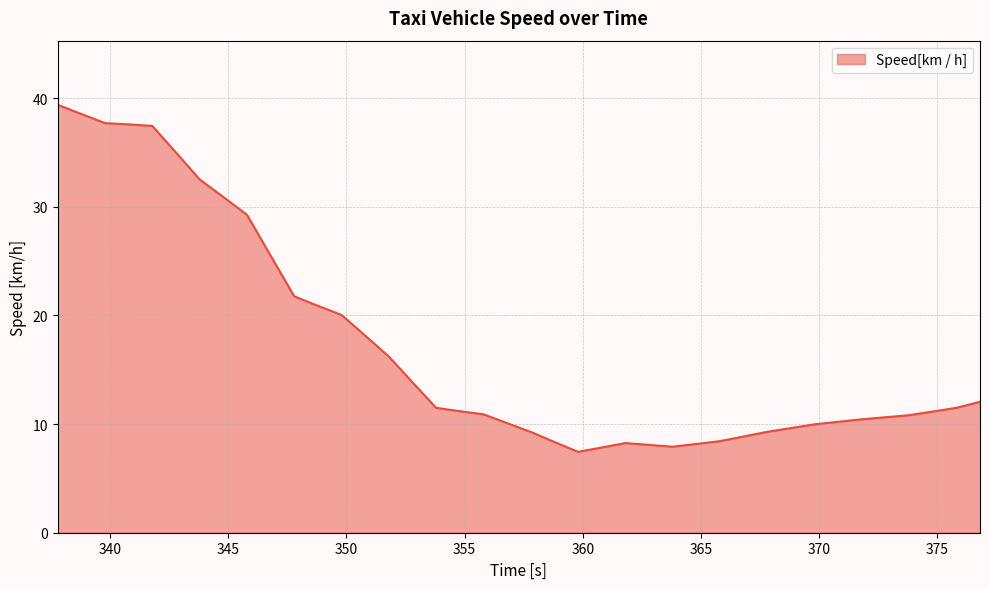

What is the difference between the maximum and minimum values?

31.9